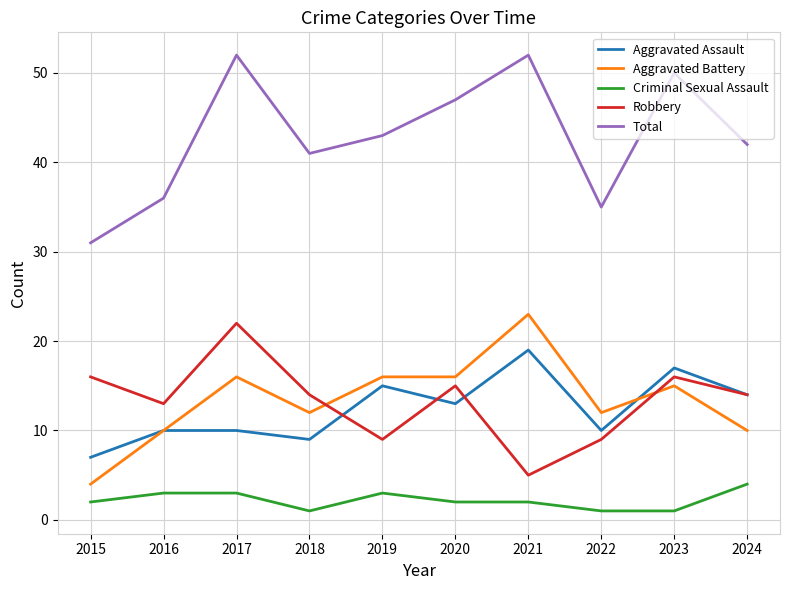

What is the greatest value displayed?

52